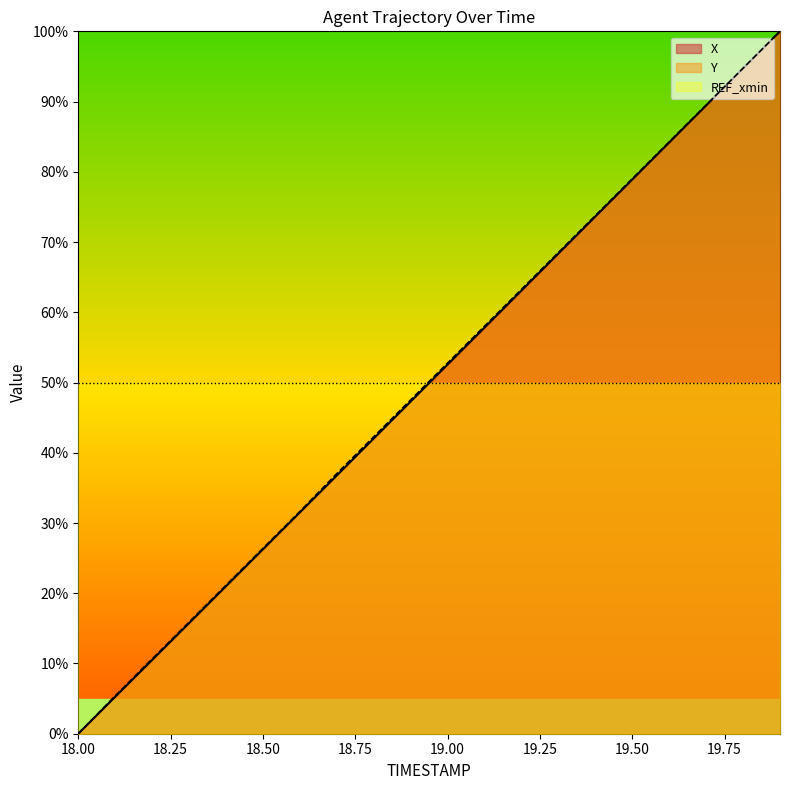

Reading left to right, list all the values displayed in this chart.

X: 0.0	5.3	10.5	15.7	21.0	26.3	31.5	36.8	42.0	47.3	52.6	57.8	63.1	68.4	73.6	78.9	84.2	89.4	94.7	100.0
Y: 0.0	5.4	10.6	15.9	21.1	26.4	31.6	37.0	42.3	47.5	52.8	58.0	63.3	68.5	73.8	79.0	84.3	89.5	94.8	100.0